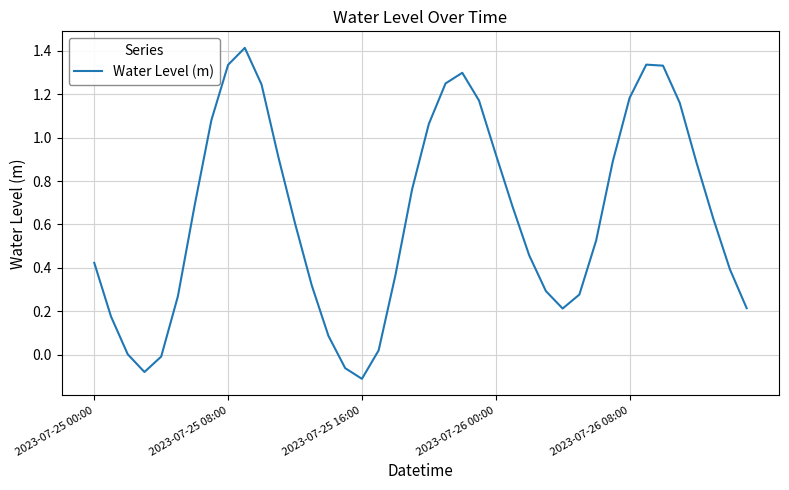

What is the maximum value shown in the chart?

1.4